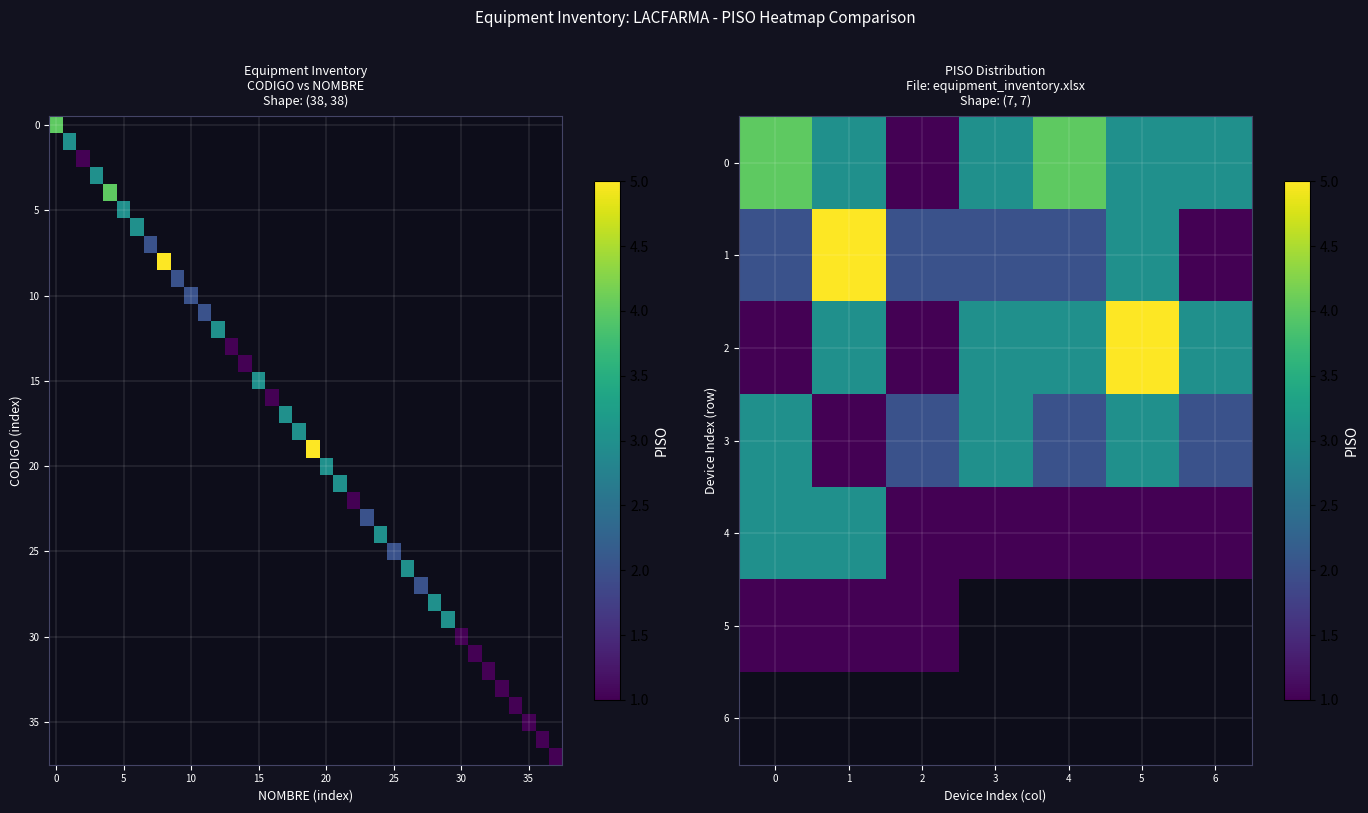

The value at 4 is 4. True or false?

True